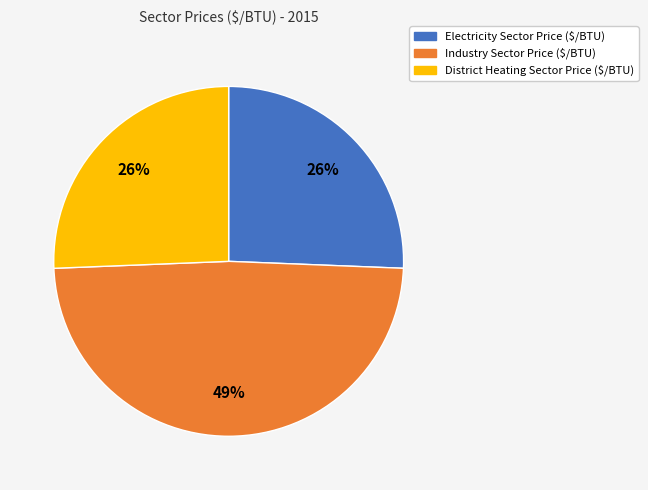

Is it true that Industry Sector Price ($/BTU) is 42% of the pie?

False